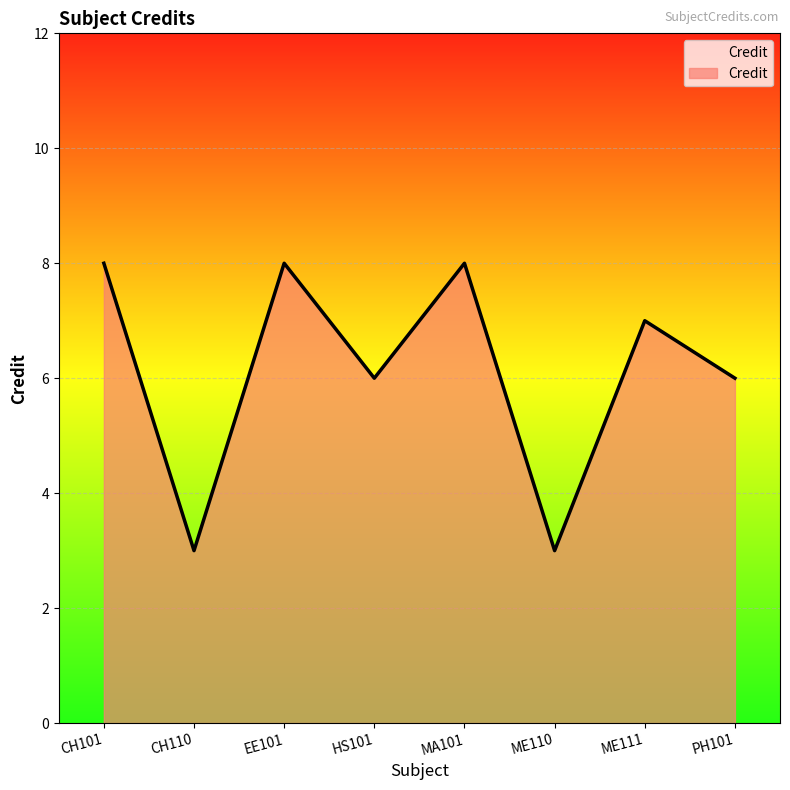

At which category does the data reach its first local peak?

EE101